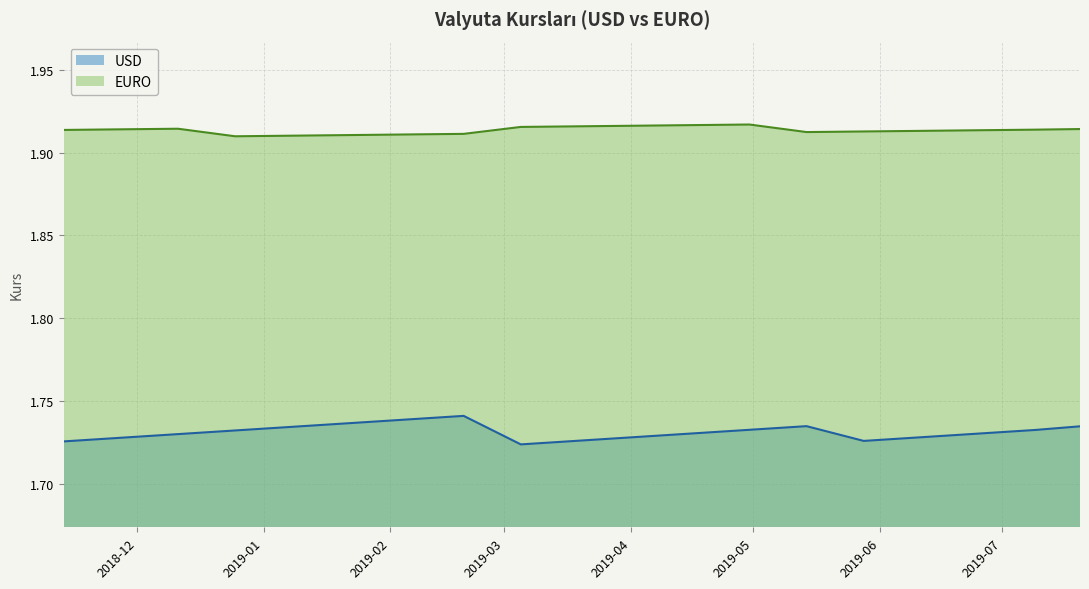

What is the total value across all series at 2019-06-25?

3.6